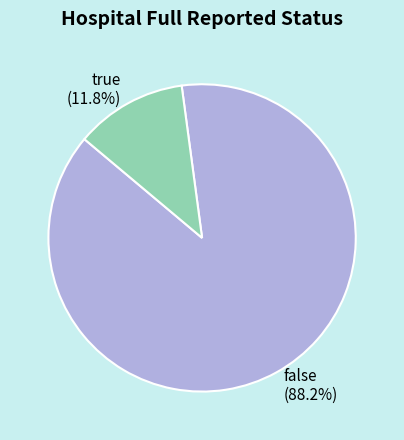

Which has a higher value, true or false?

false